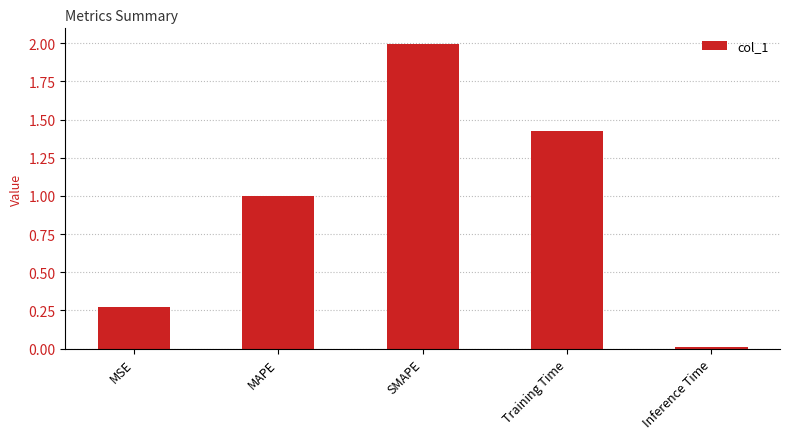

Which has a higher value, MSE or SMAPE?

SMAPE